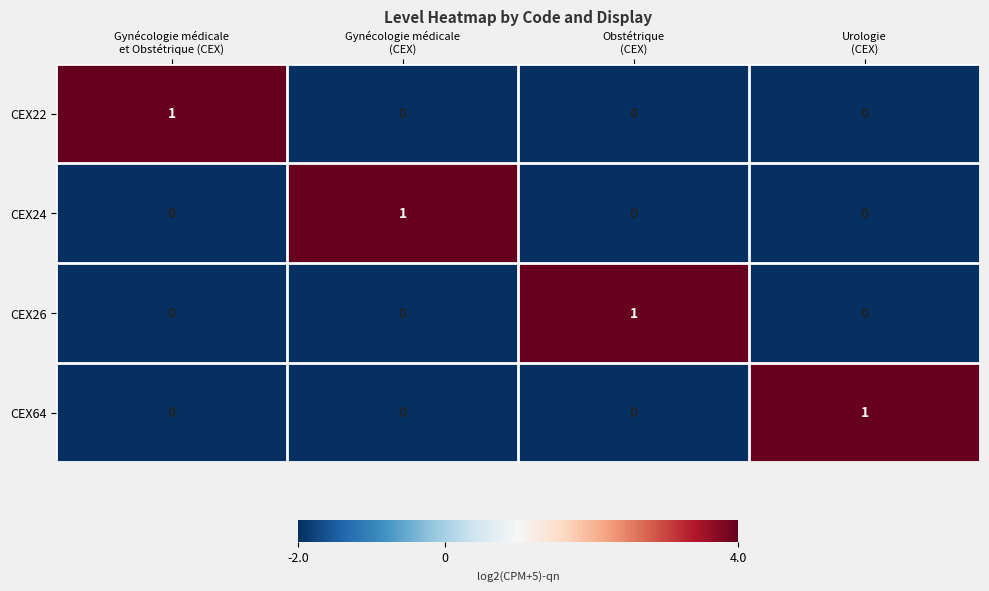

At how many categories does at least one series exceed 0?

4